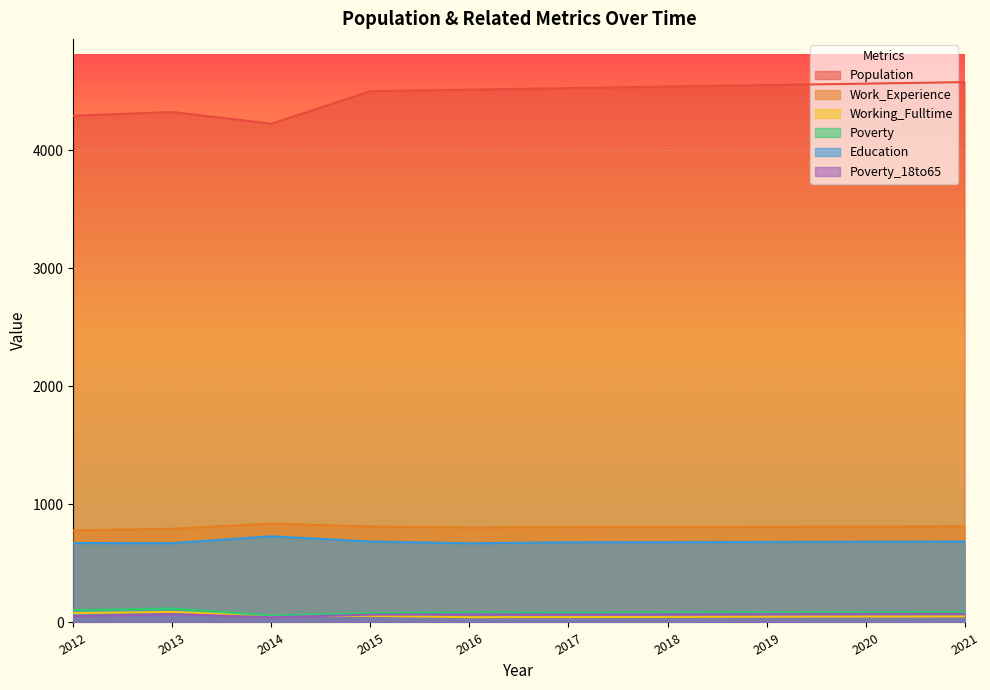

How many lines are shown in the chart?

6